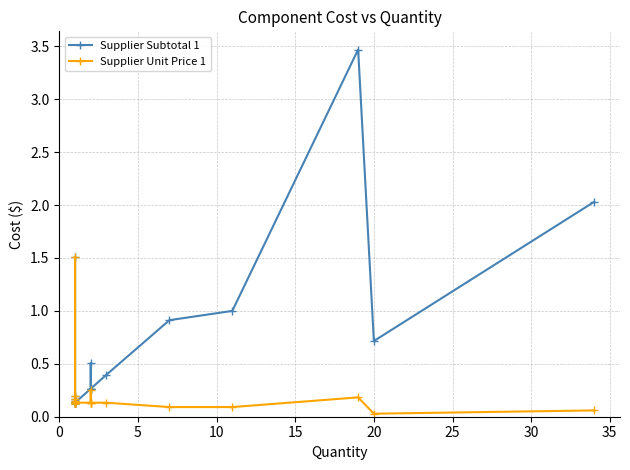

True or false: Supplier Unit Price 1 and Supplier Subtotal 1 intersect in this chart.

False